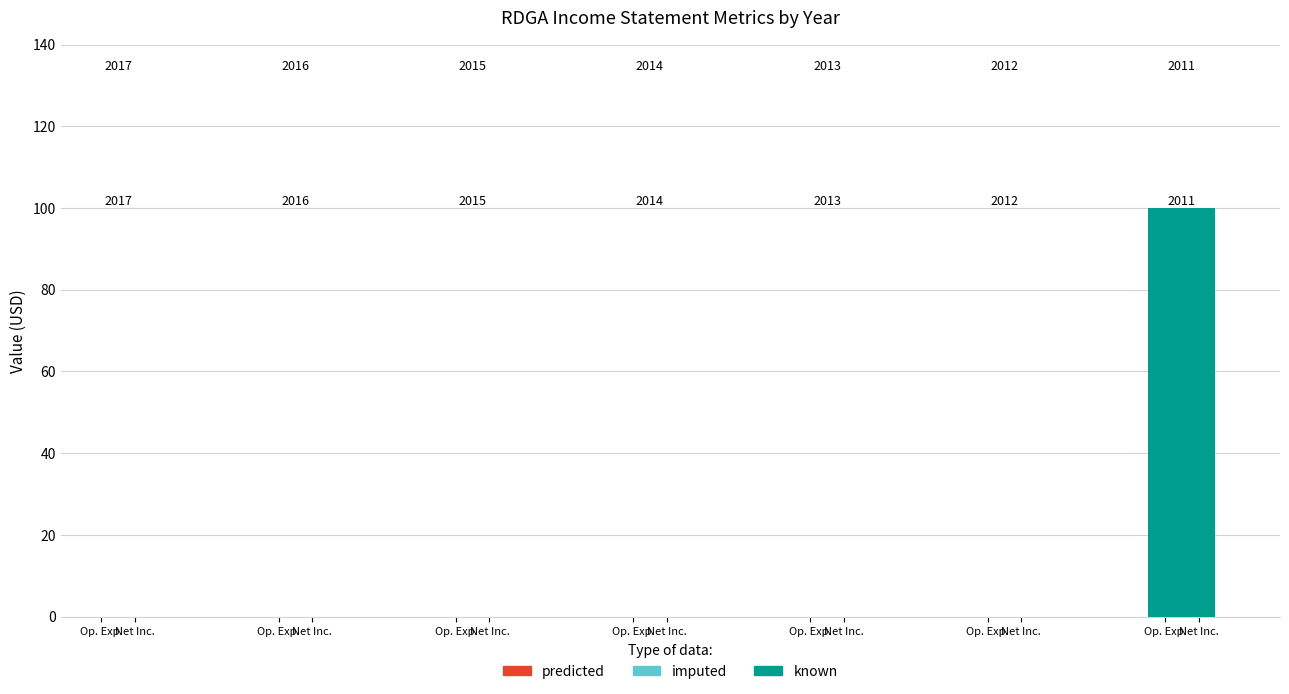

At which label does predicted reach its peak?

Op. Exp.